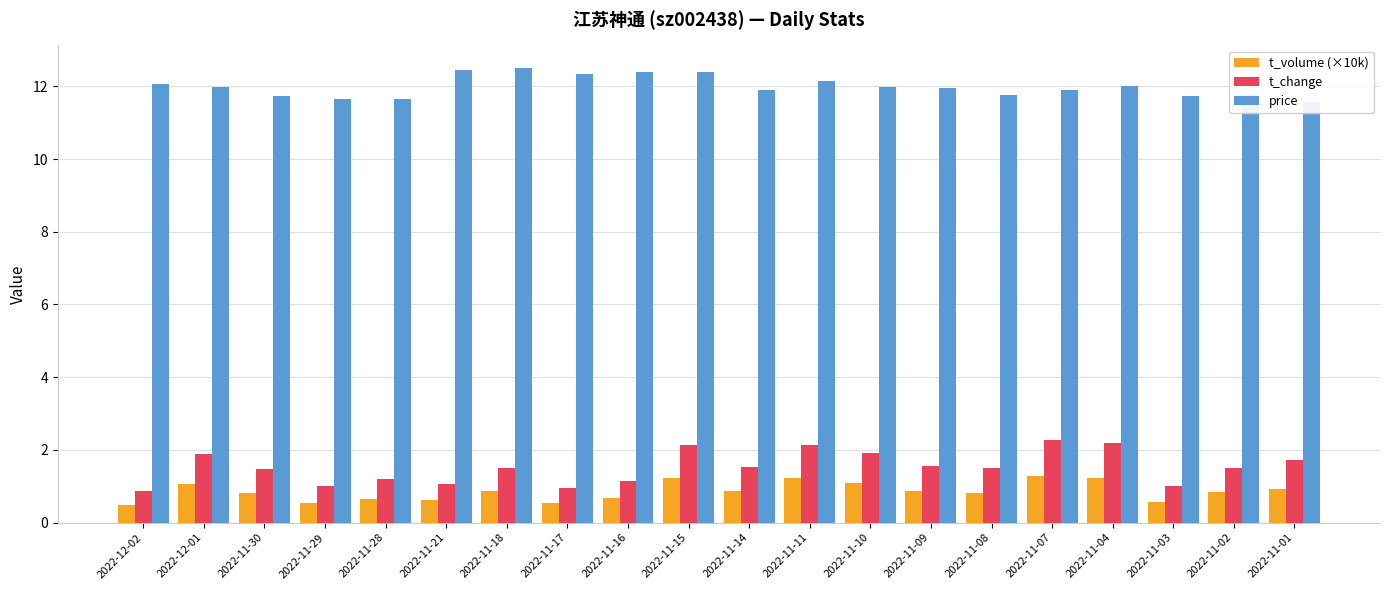

The value of price at 2022-11-08 is 11.8. True or false?

True